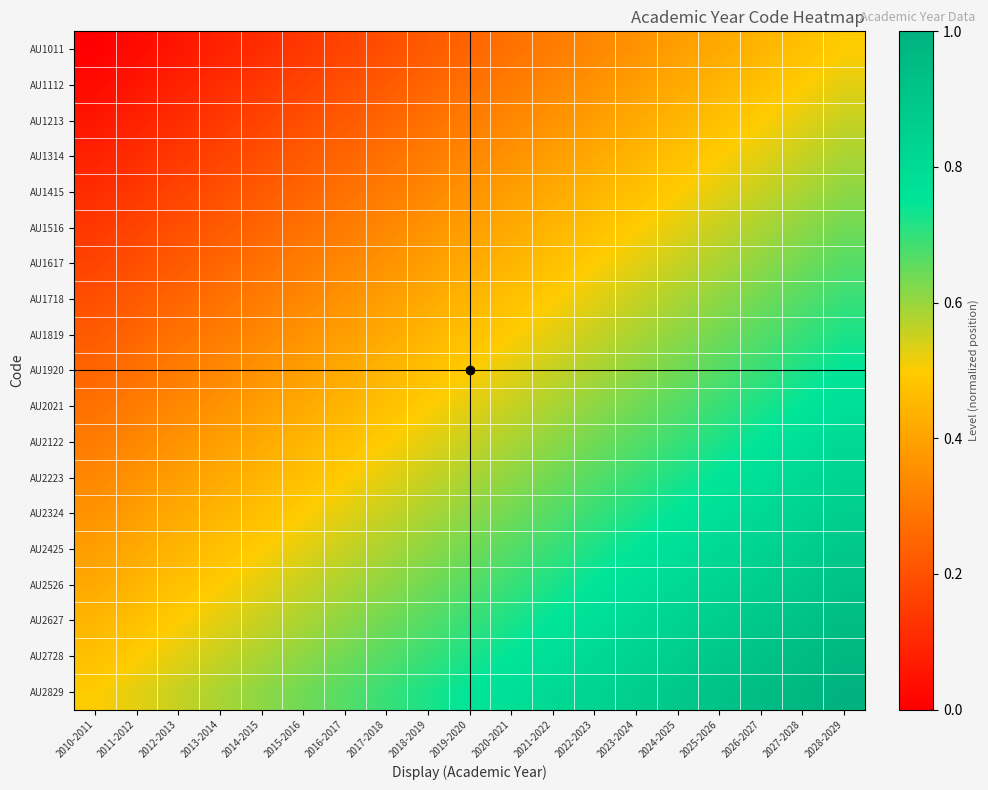

At which category is the sum across all series the highest?

2028-2029